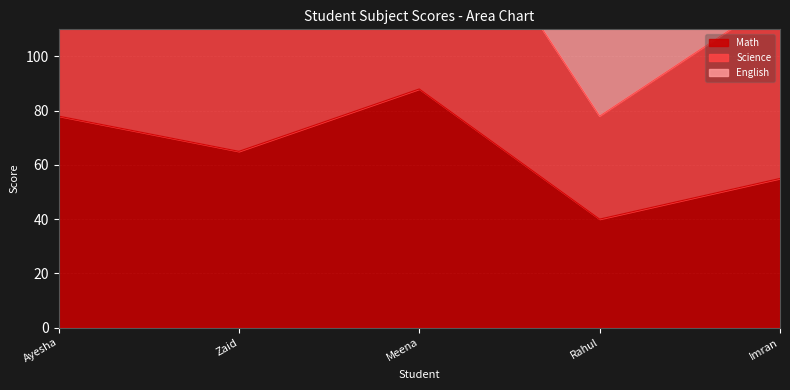

Which series has the largest total across all categories?

Science